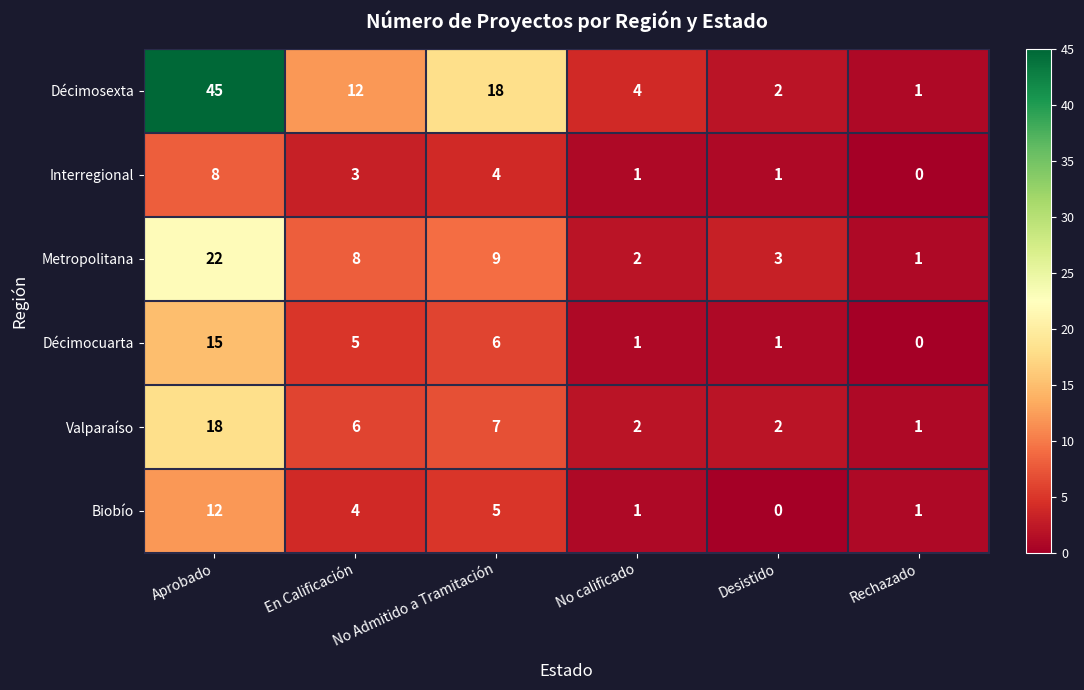

At which category is the sum across all series the highest?

Aprobado